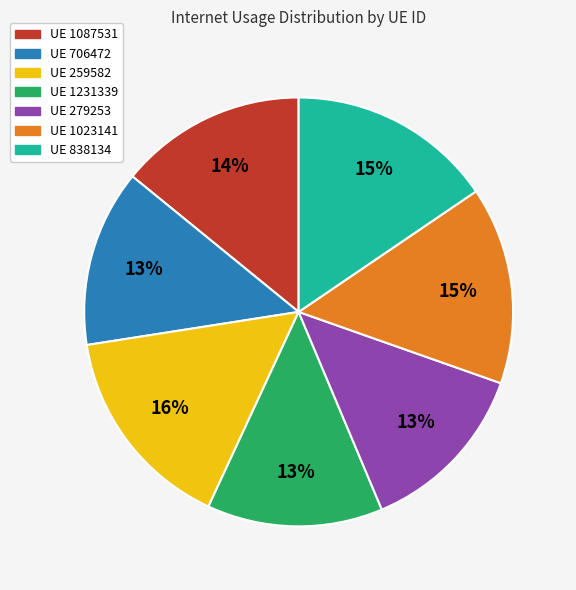

Is there any slice that represents more than half of the pie?

No